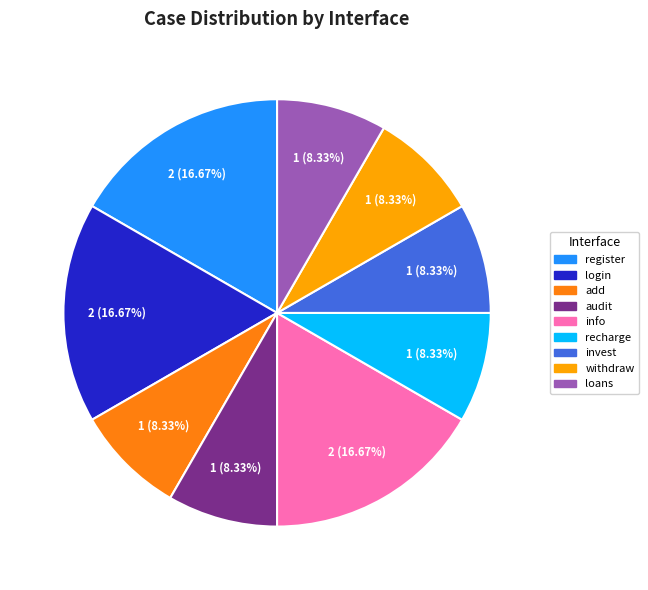

To the nearest percent, what is the difference between the add and info slice percentages?

8%